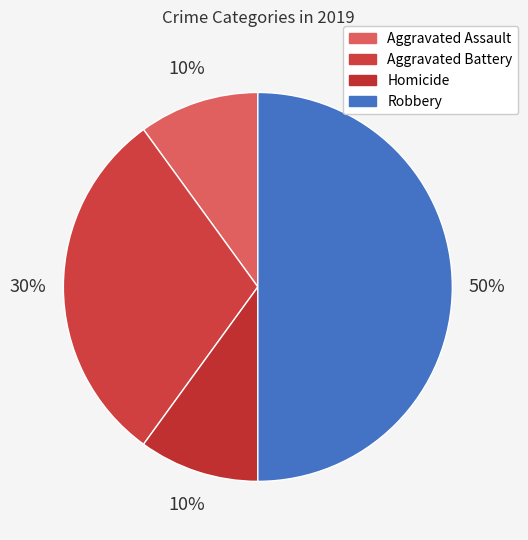

What is the ratio of the value at Aggravated Assault to the value at Robbery?

0.2